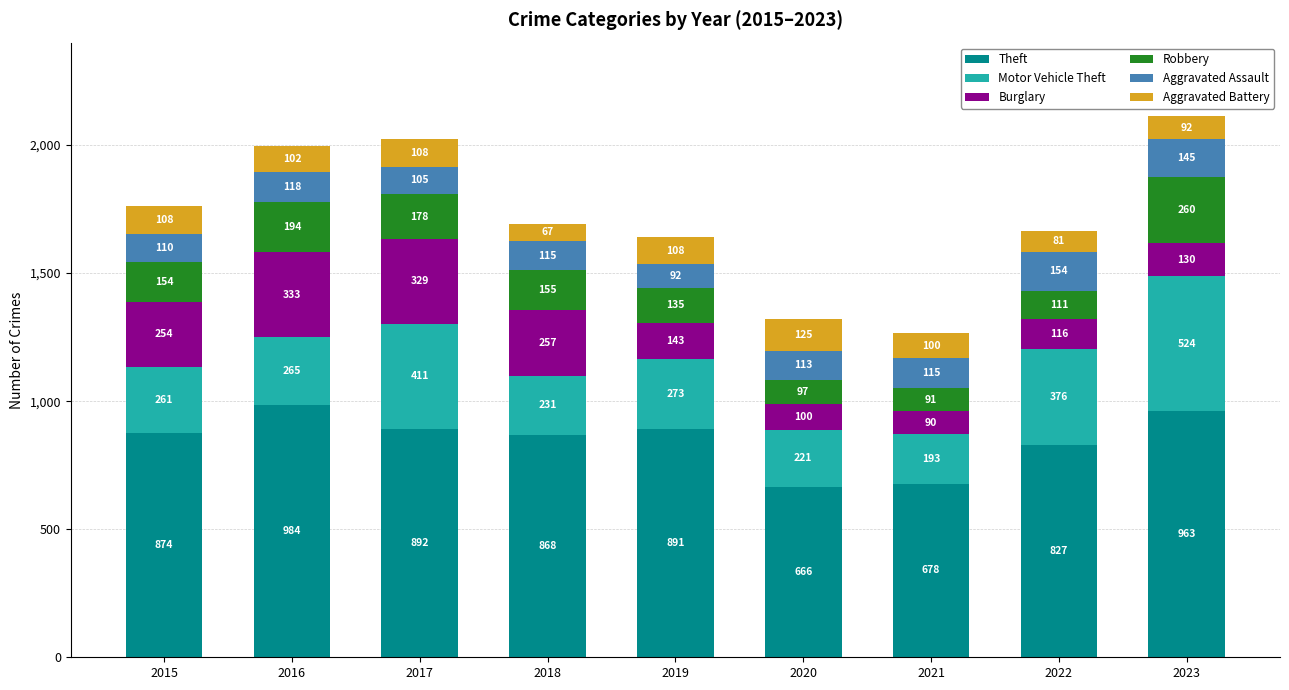

True or false: Theft has a value of 984 at 2016.

True